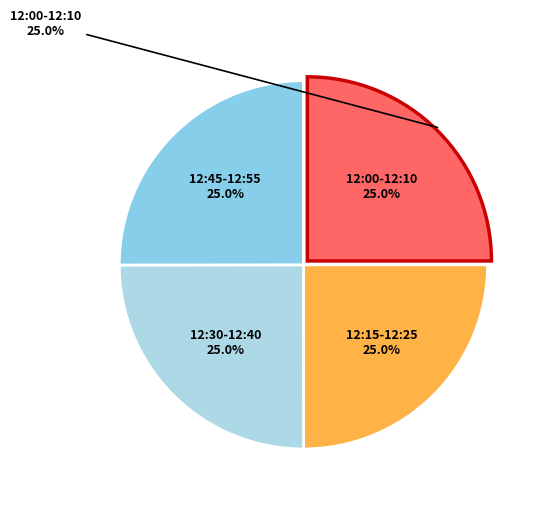

What is the ratio of the value at 12:05 to the value at 12:45?

1.0